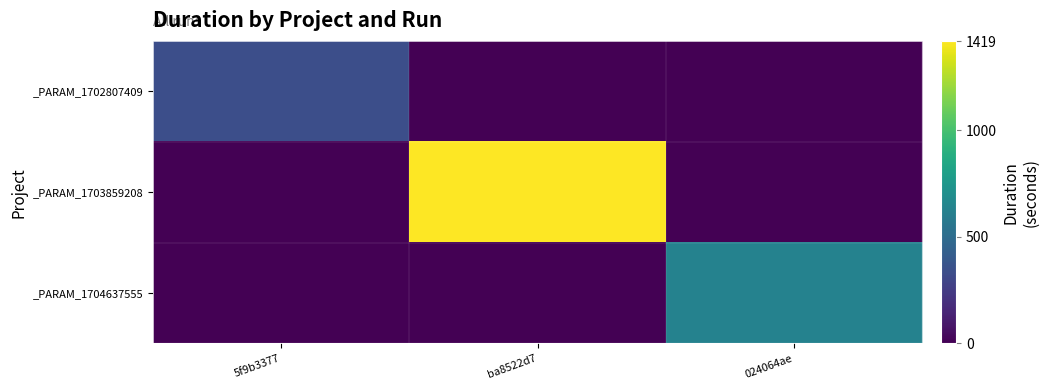

Reading left to right, what are all the values shown in this chart?

_PARAM_1702807409: 5f9b3377=343.6	ba8522d7=0.0	024064ae=0.0
_PARAM_1703859208: 5f9b3377=0.0	ba8522d7=1419.6	024064ae=0.0
_PARAM_1704637555: 5f9b3377=0.0	ba8522d7=0.0	024064ae=626.6